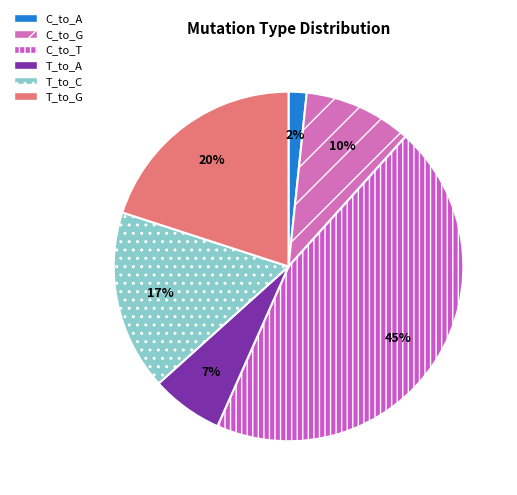

Between T_to_C and C_to_G, which is larger?

T_to_C